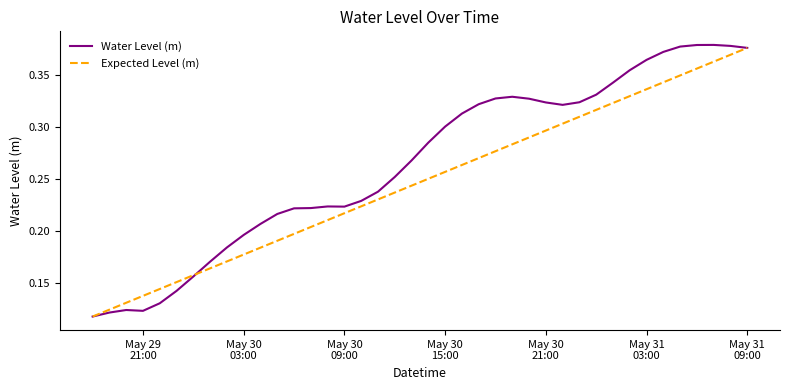

Which series has the largest total across all categories?

Water Level (m)